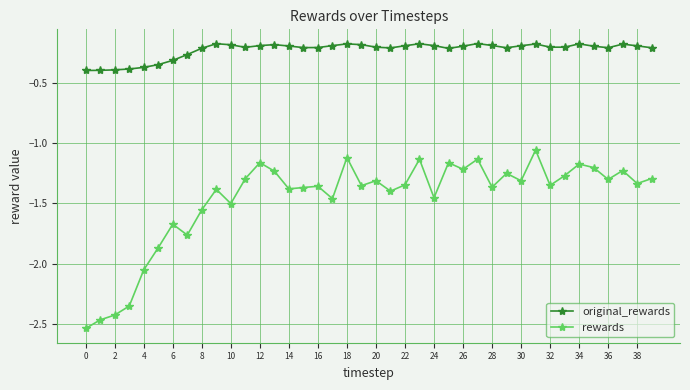

List the series in order of their overall mean, lowest first.

rewards, original_rewards